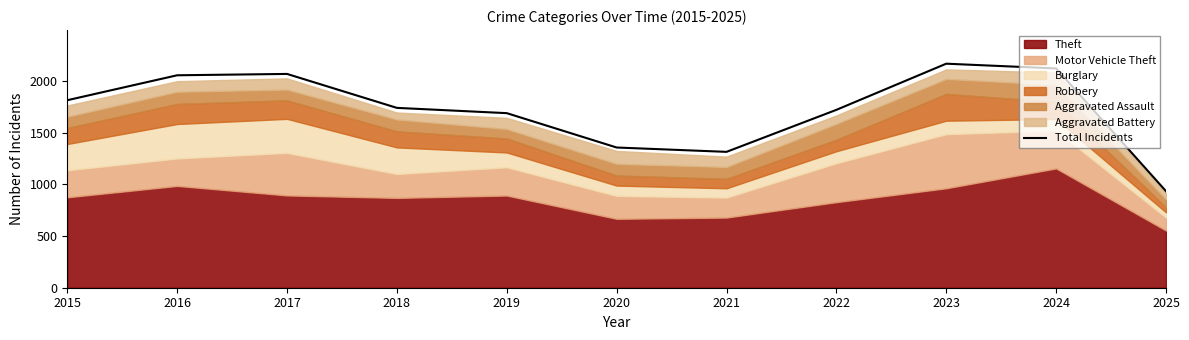

At which category does the chart reach its minimum across all series?

2025